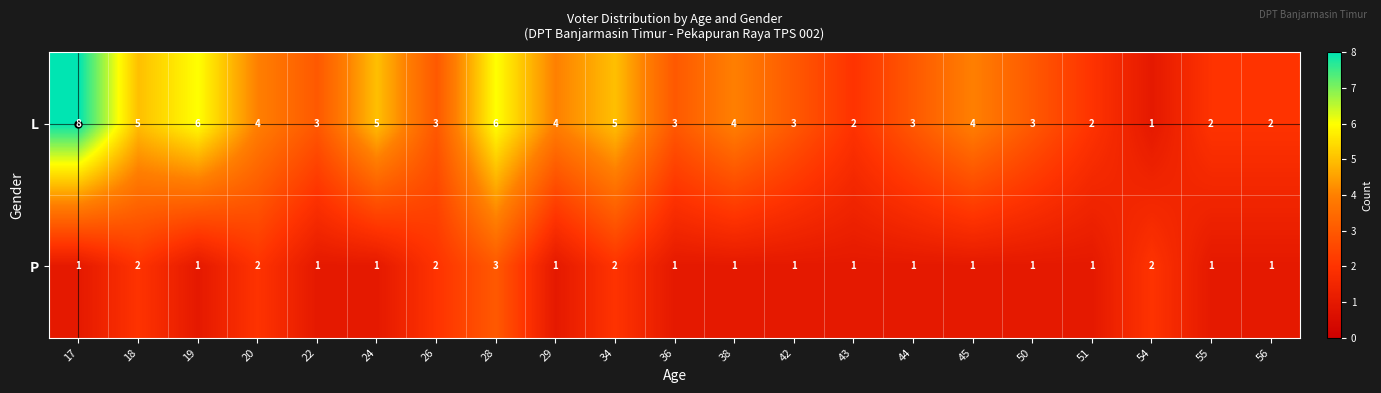

The P series shows 1 at 45. True or false?

True